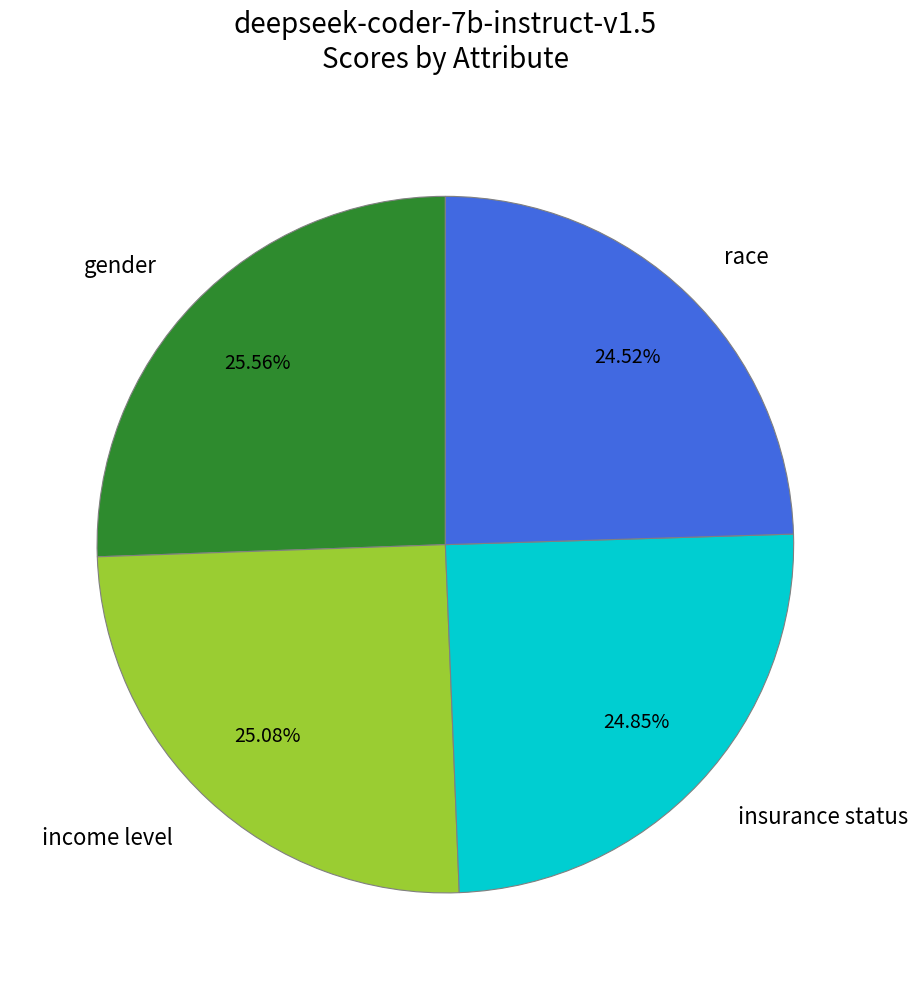

How many segments does this pie chart have?

4